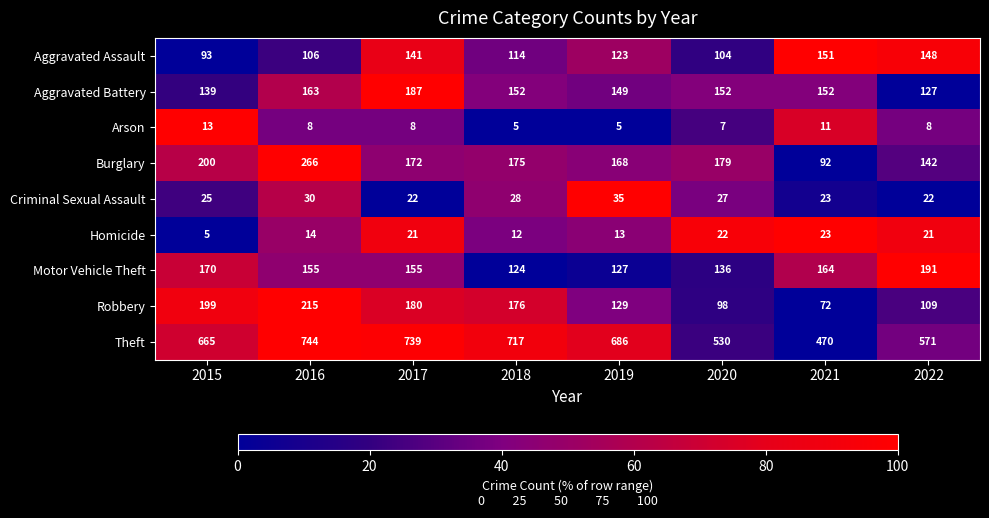

How many data points does each series have?

8